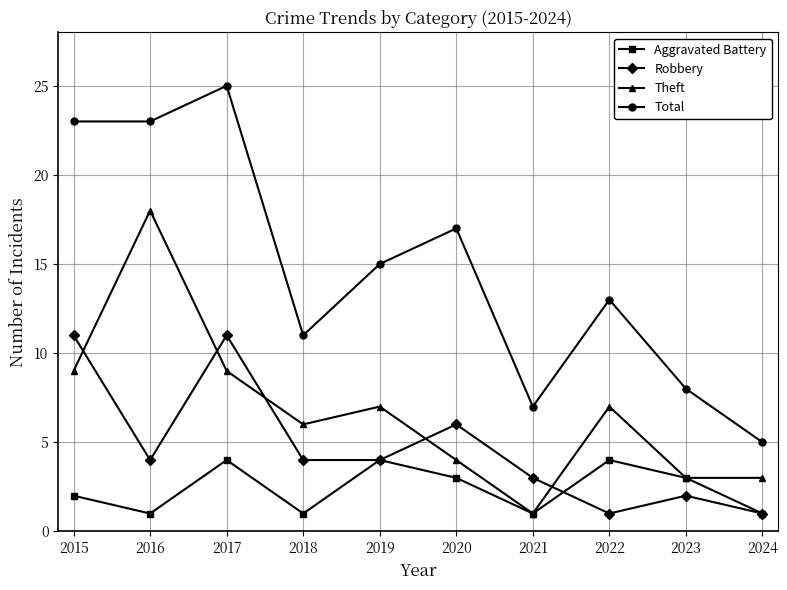

True or false: Robbery has a value of 18 at 2017.

False